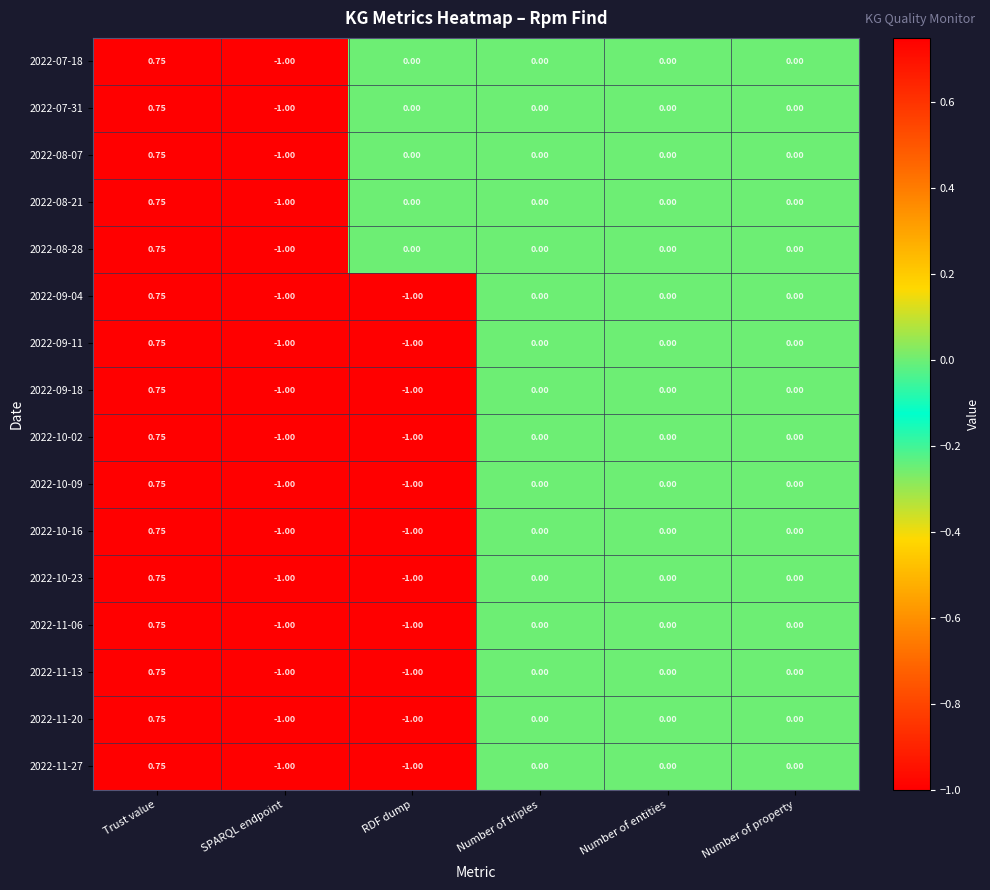

Where does the 2022-11-27 series first go above 0?

Trust value